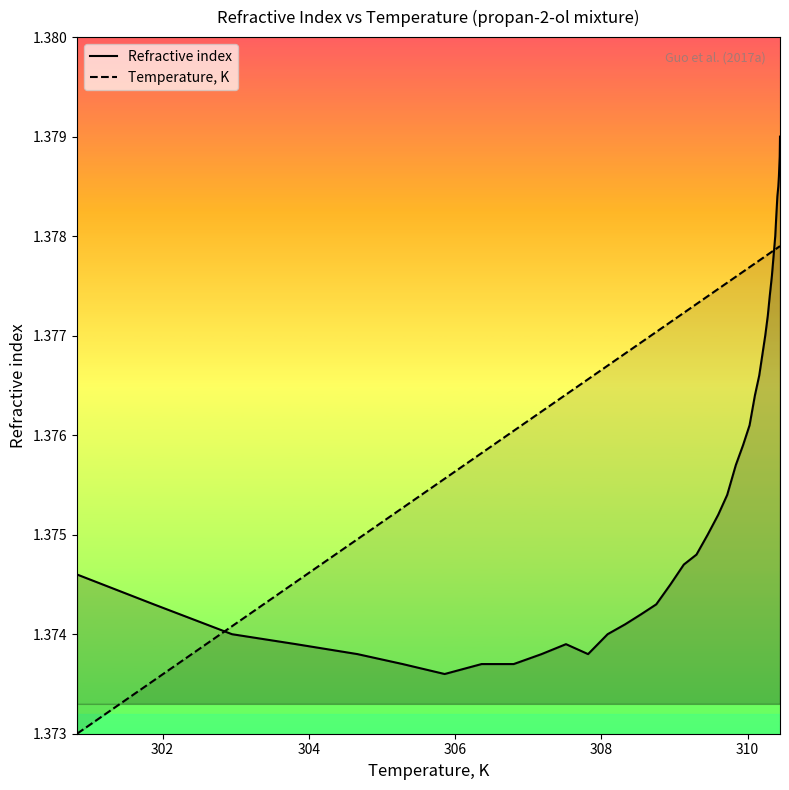

Which series has the largest total across all categories?

Temperature, K